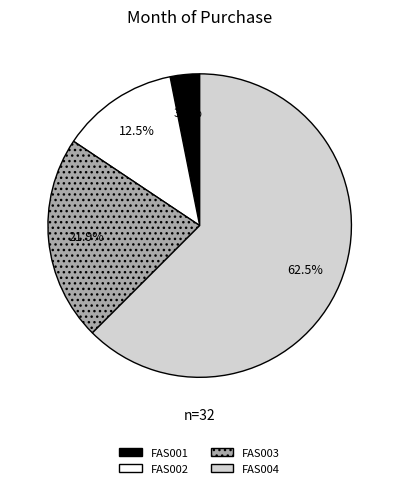

Which has a higher value, FAS004 or FAS001?

FAS004